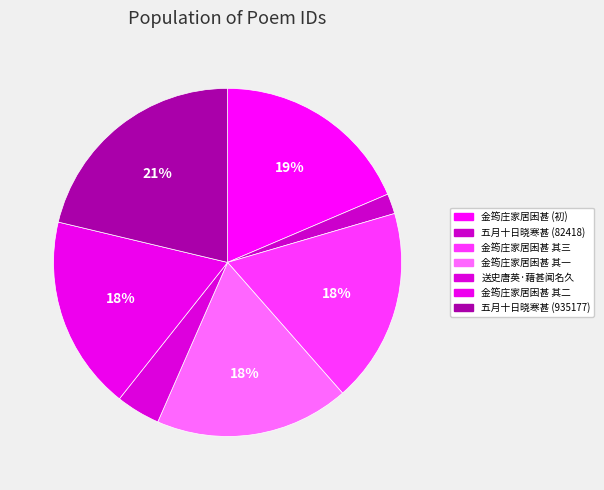

How many segments does this pie chart have?

7